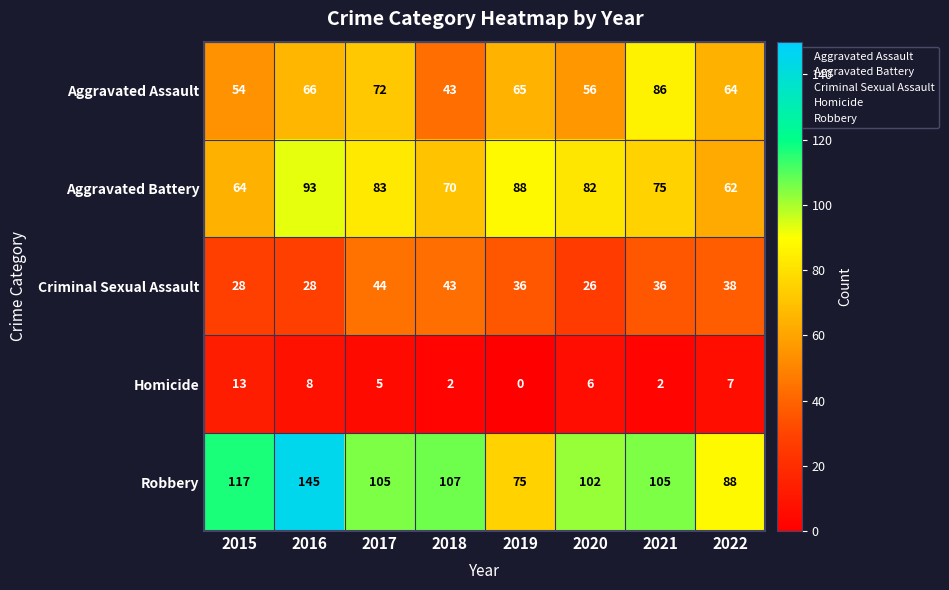

At how many categories does at least one series exceed 34?

8